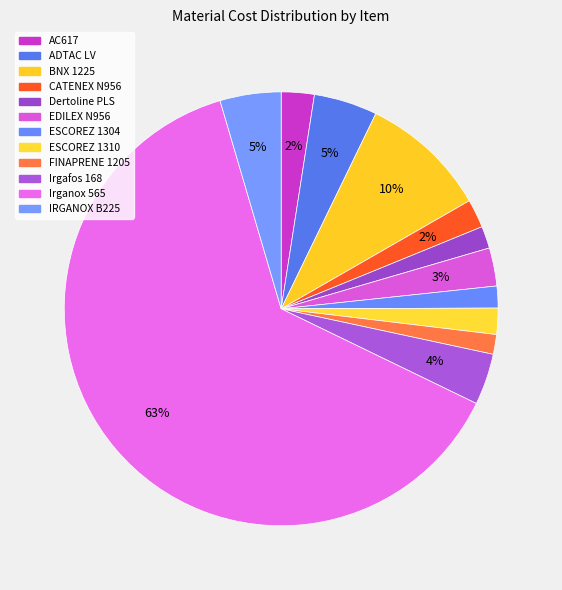

How many slices are in this pie chart?

12